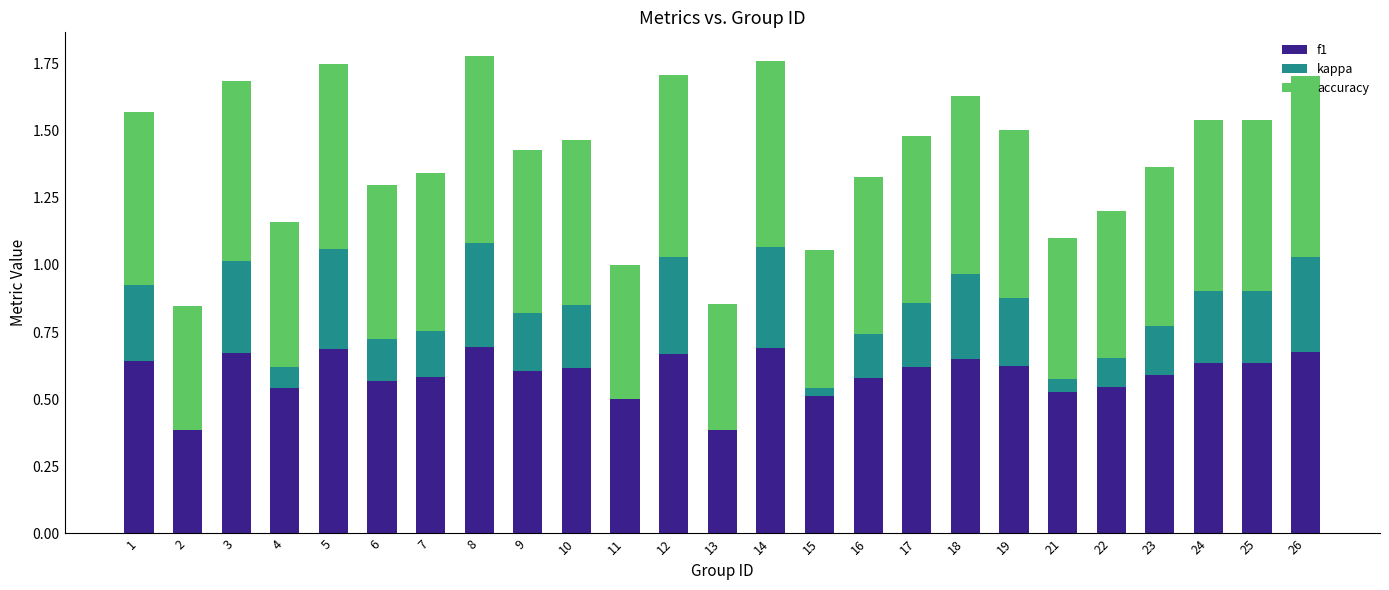

Where is f1 nearest to the value 0?

2